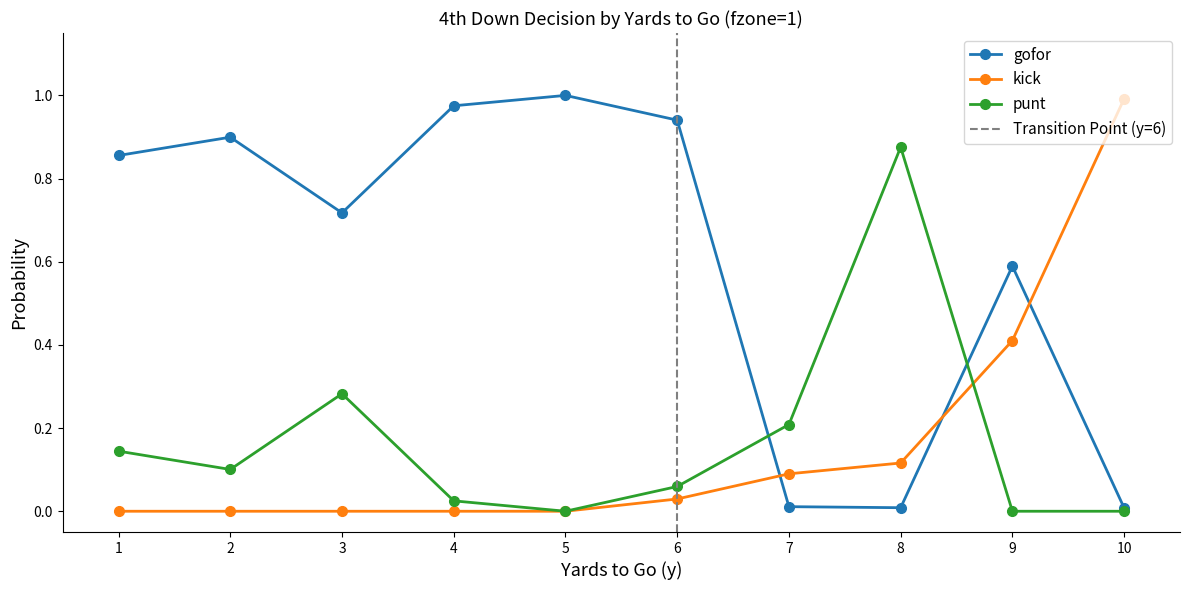

At which category does the chart reach its peak across all series?

5